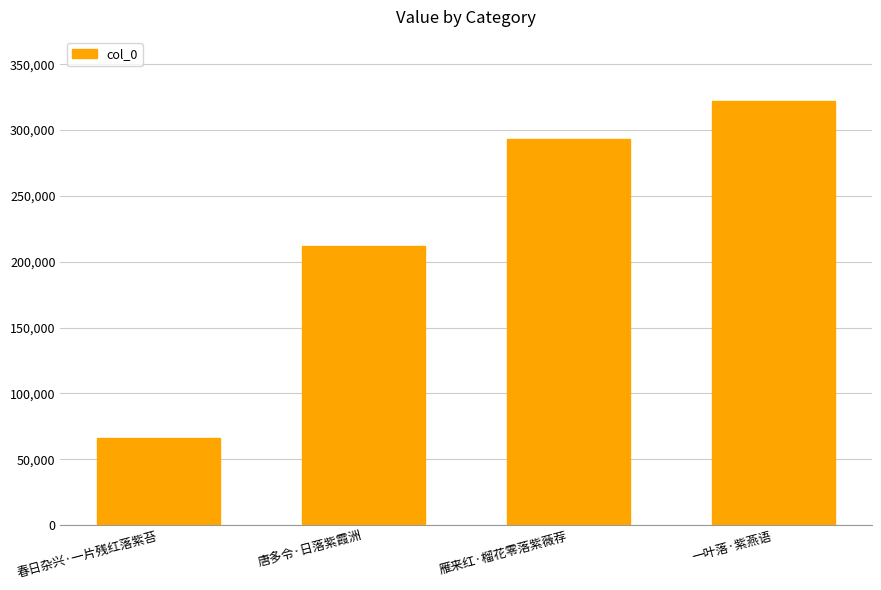

The value at 一叶落·紫燕语 is 67275. True or false?

False